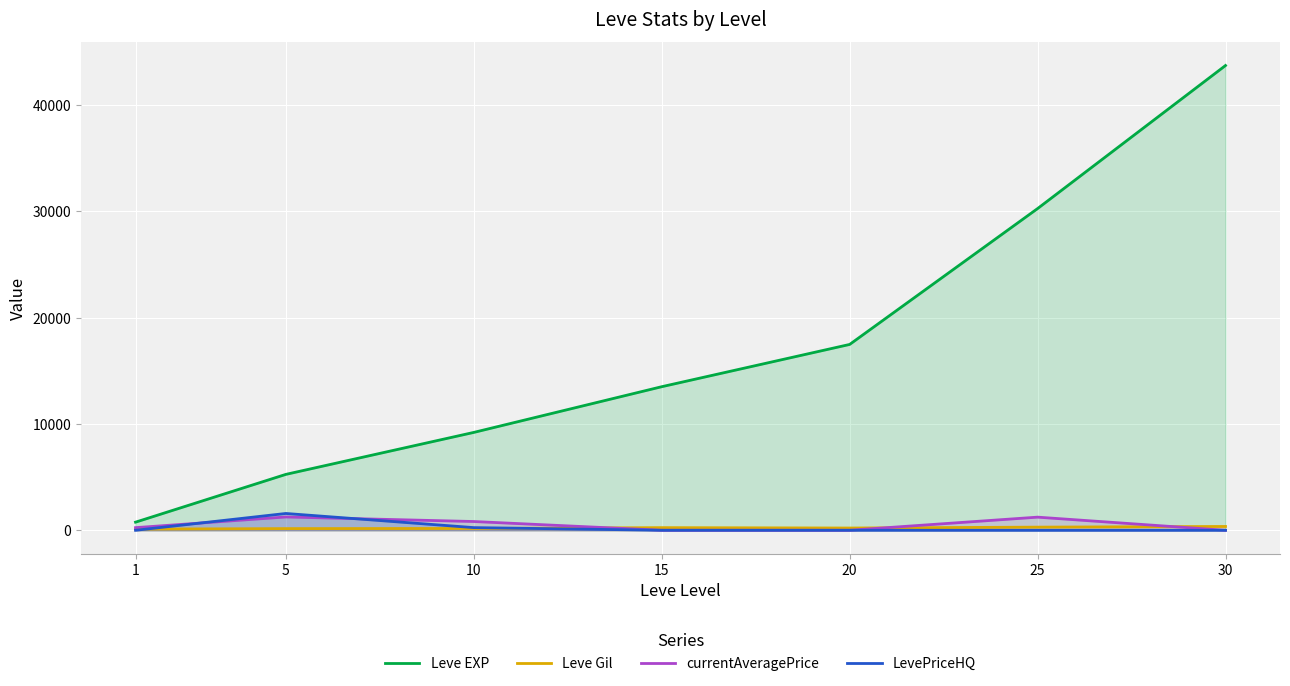

True or false: currentAveragePrice and Leve EXP cross at least once.

False